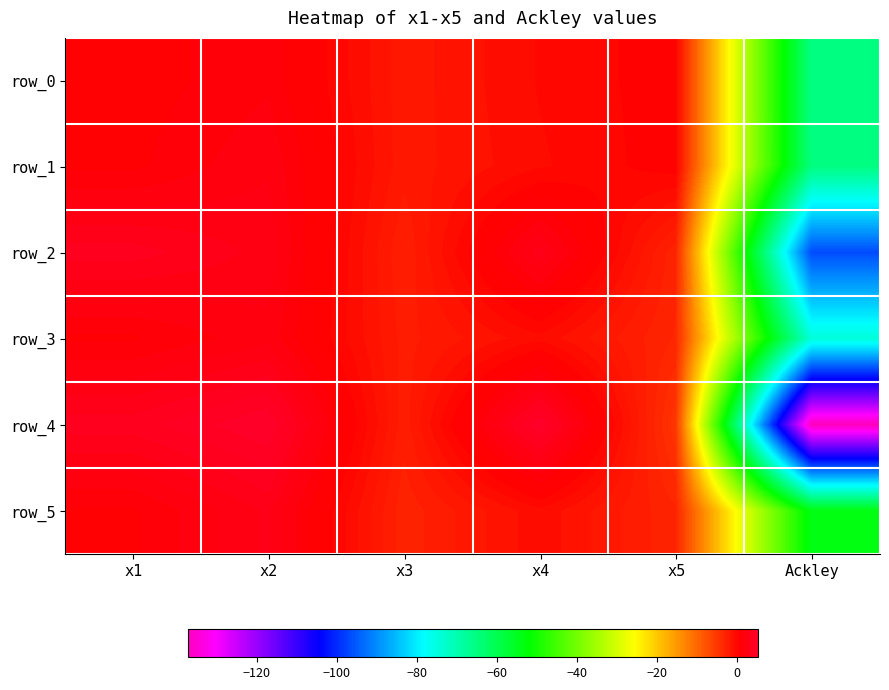

How many positive values does the row_5 series have?

2